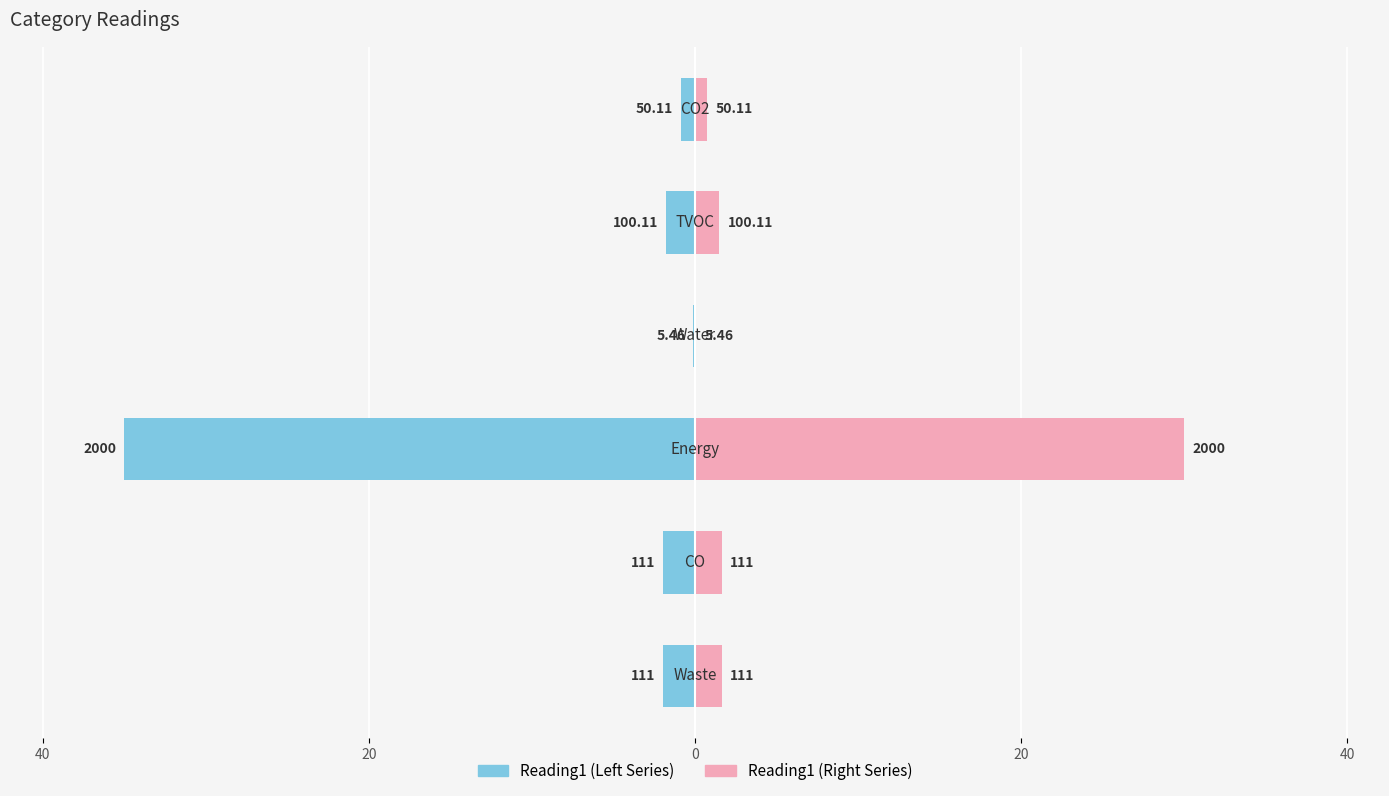

Between 20 and 20, which series saw the biggest shift?

Reading1 (Left)